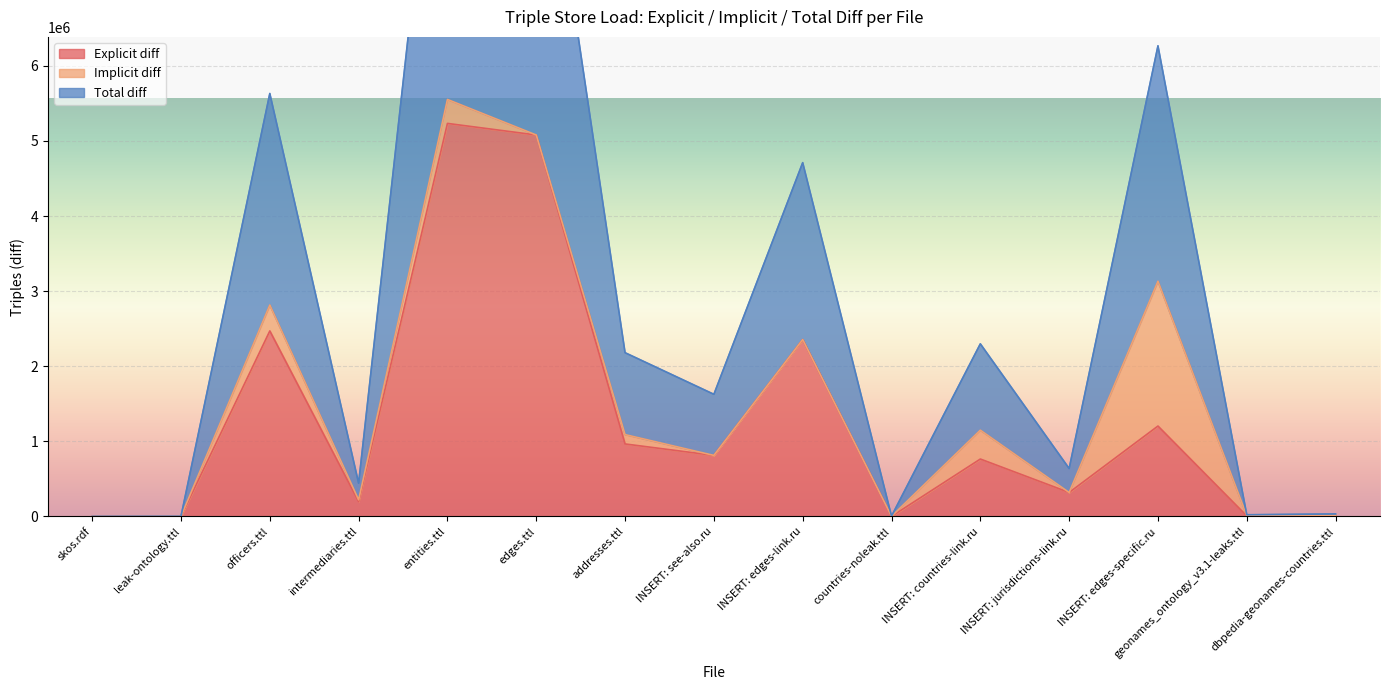

Is it true that Explicit diff equals 429218 at INSERT: countries-link.ru?

False